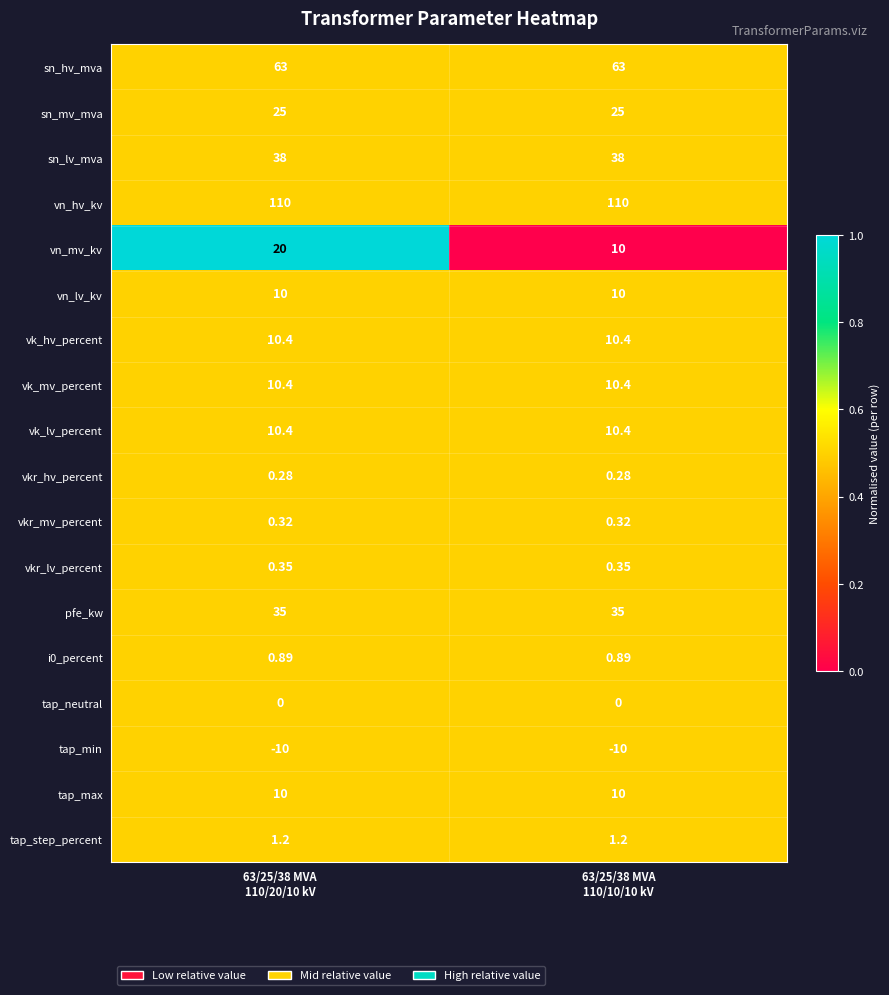

How many categories are shown in the chart?

2